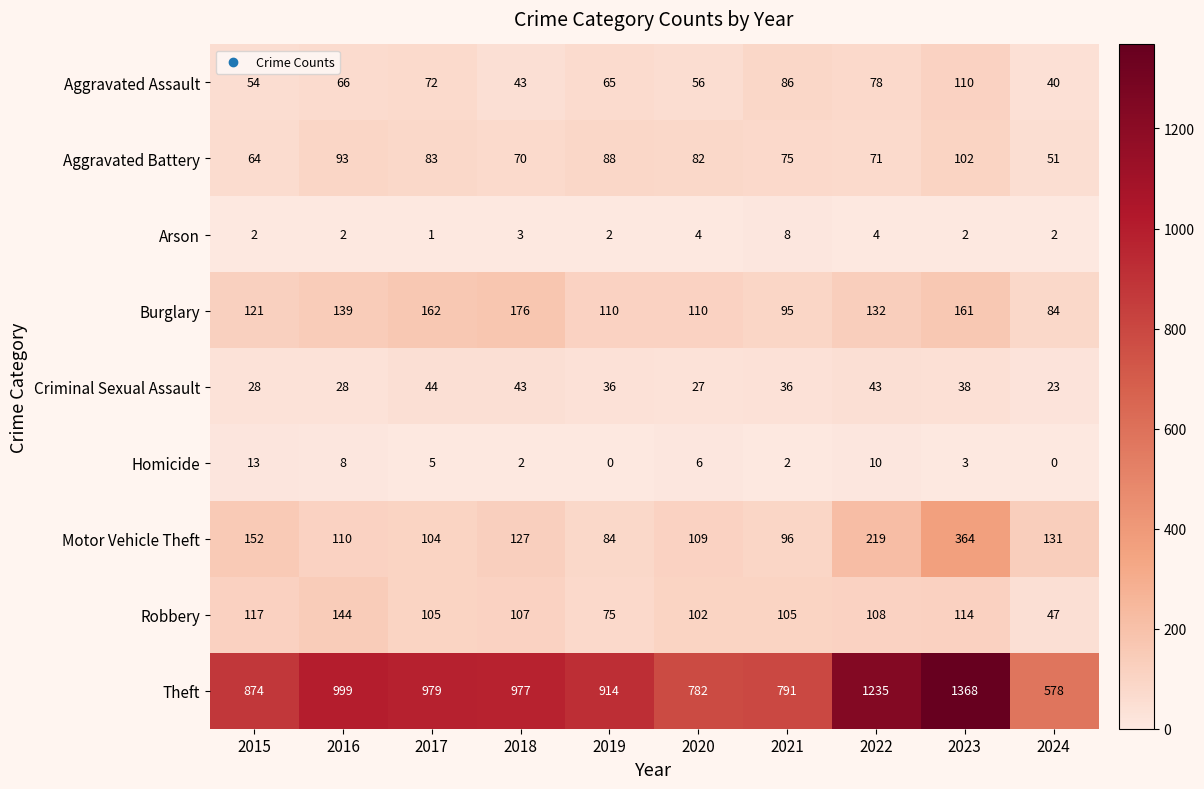

The Homicide series shows 13 at 2015. True or false?

True